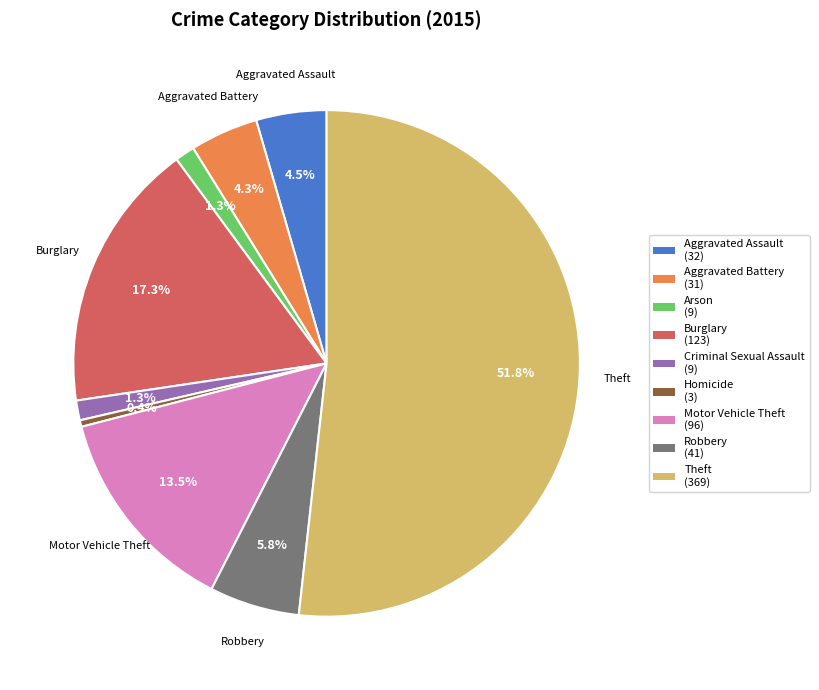

How much of the chart is everything except Robbery (41)?

94.2%